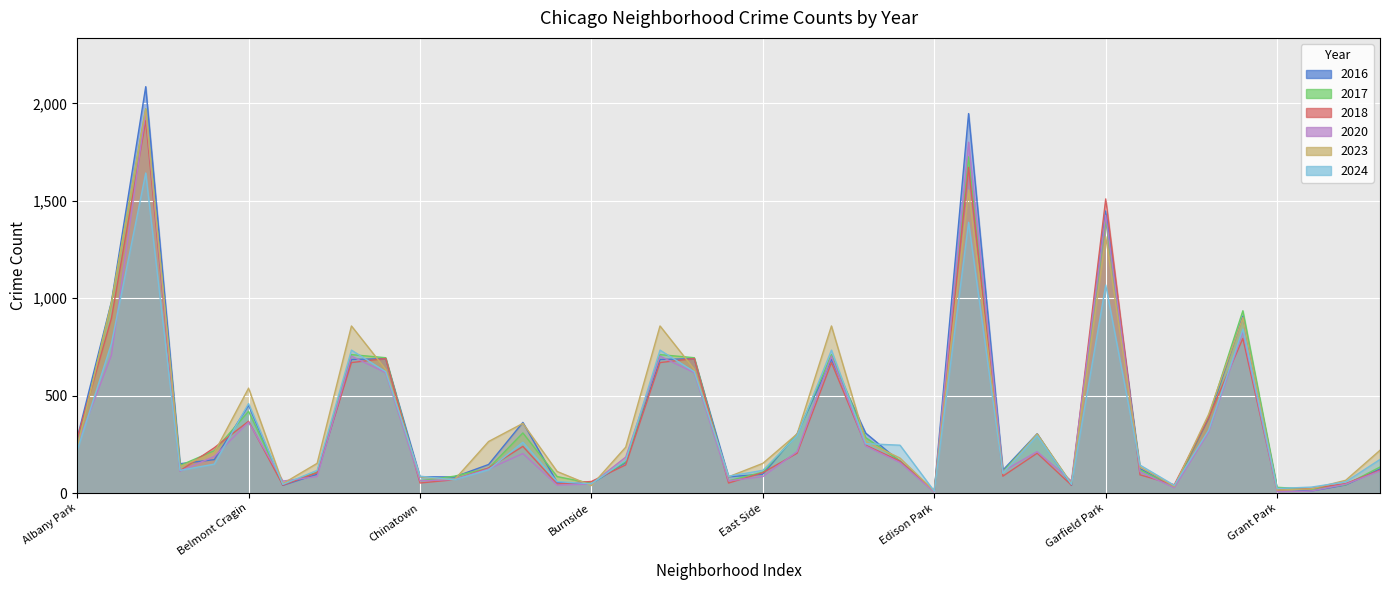

At which category is the sum across all series the highest?

Austin